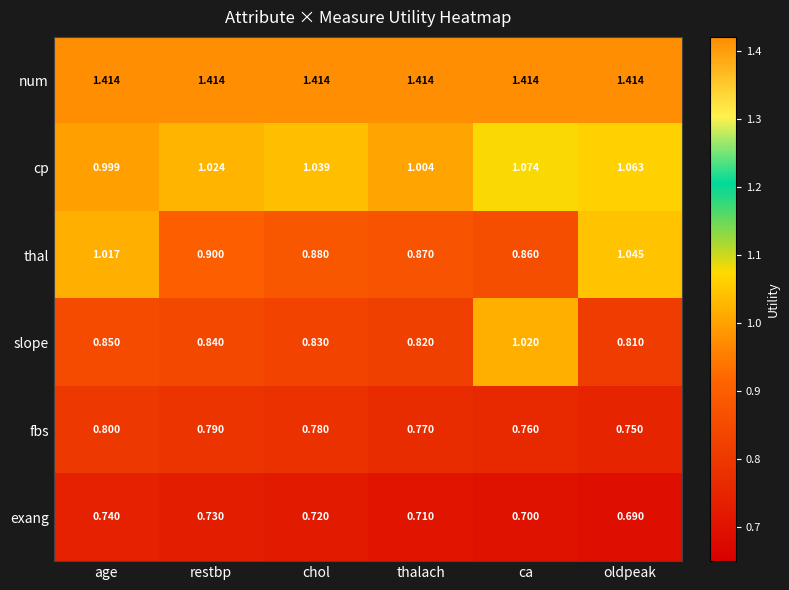

Between chol and ca, which series saw the biggest shift?

slope